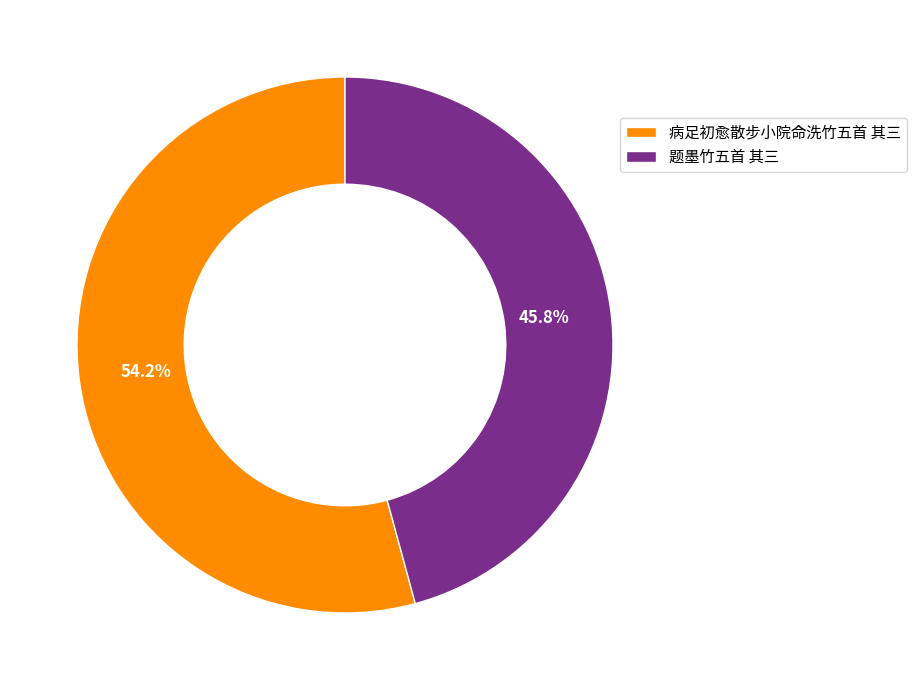

Does 题墨竹五首 其三 account for over 50% of the chart?

No